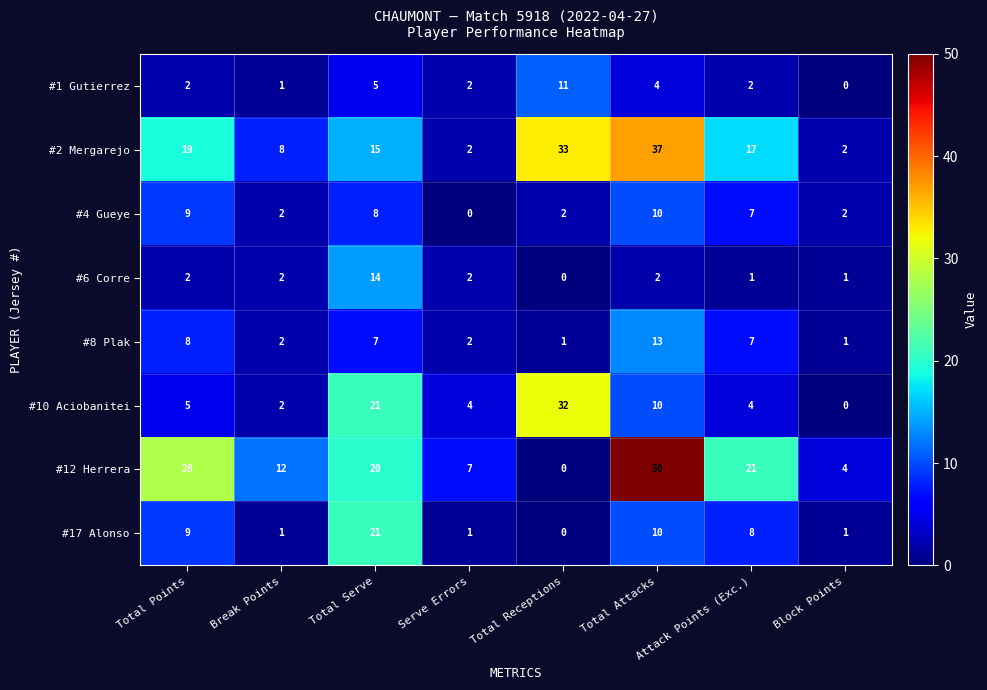

What is the sum of the #2 Mergarejo values at Total Attacks and Break Points?

45